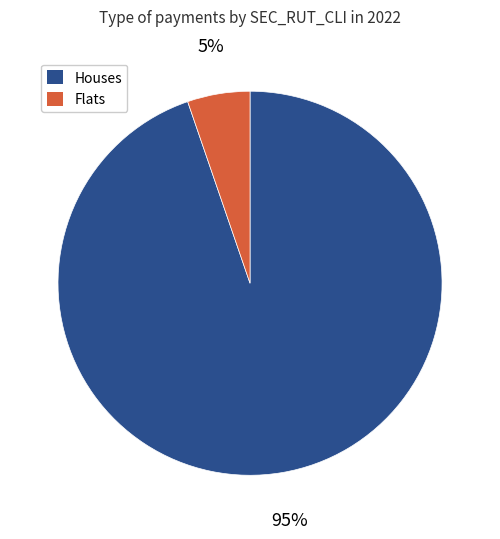

How many slices are in this pie chart?

2